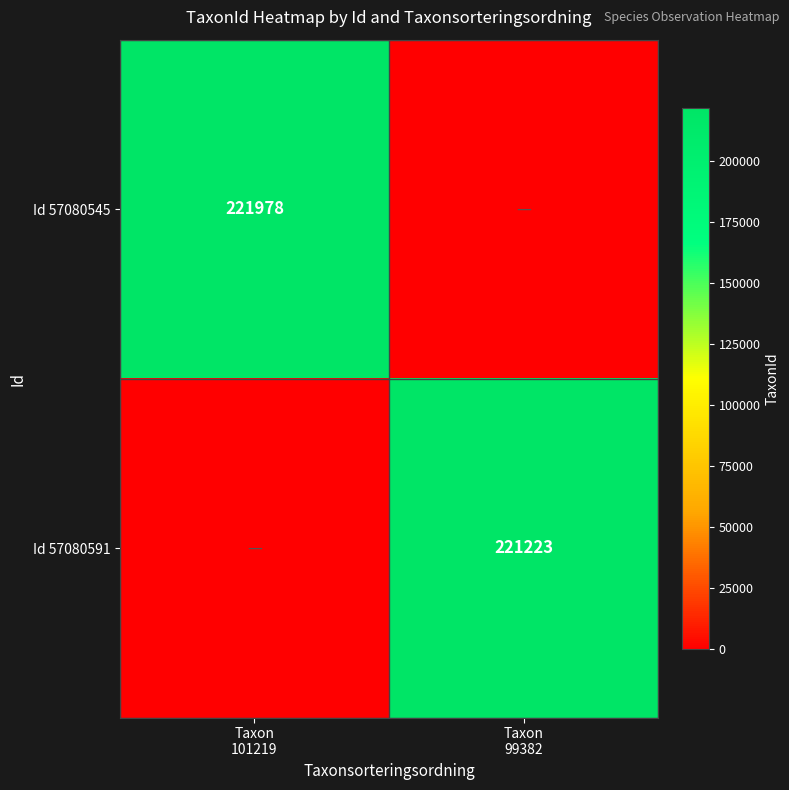

What is the highest value of the Id 57080591 series?

221223